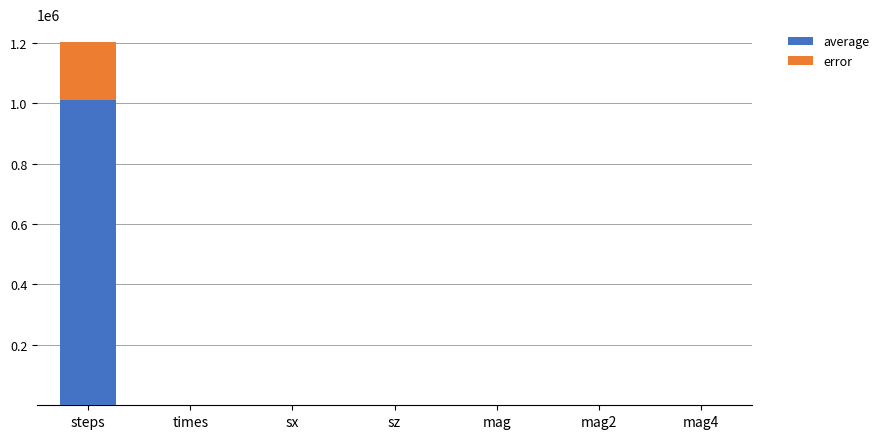

How many distinct data groups are displayed?

2